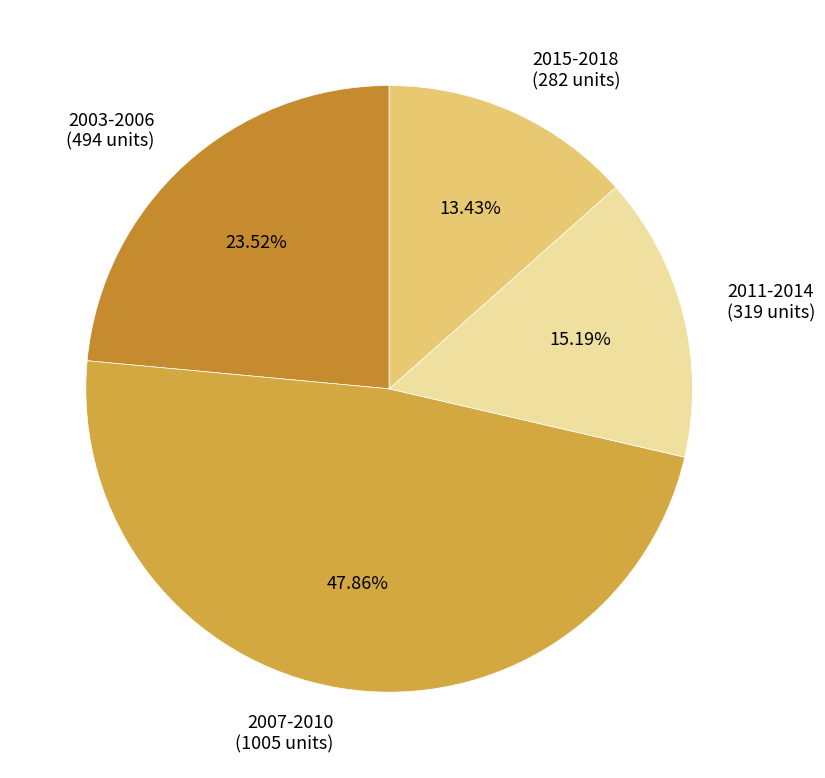

Do 2007-2010 (1005 units) and 2011-2014 (319 units) together represent more than half of the pie?

Yes